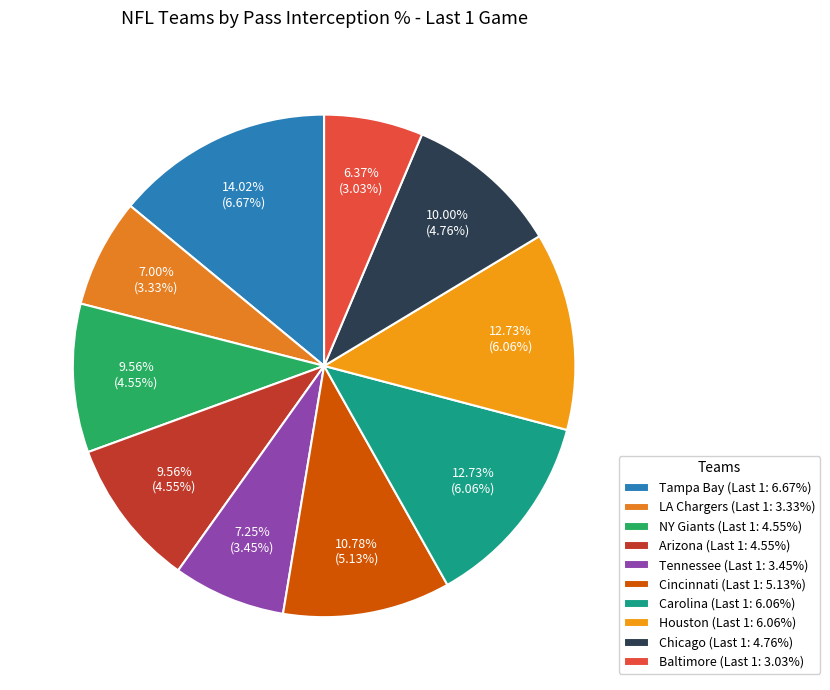

Is it true that LA Chargers is 7% of the pie?

True